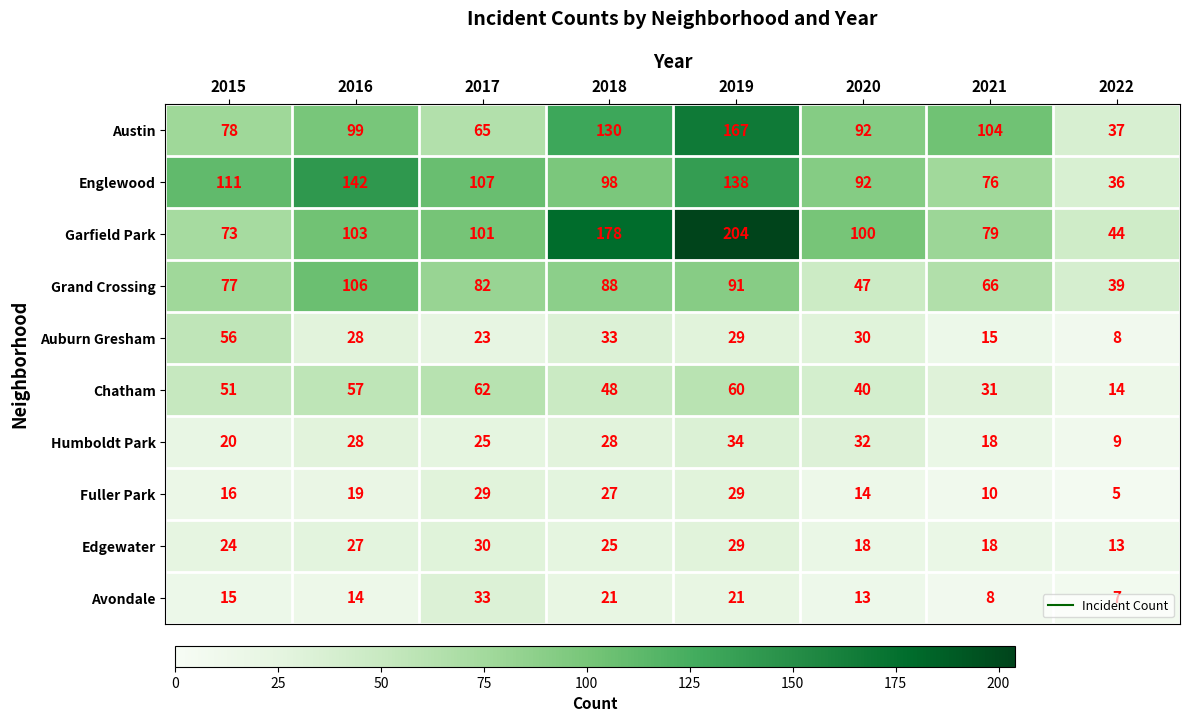

The value of Auburn Gresham at 2017 is 12. True or false?

False